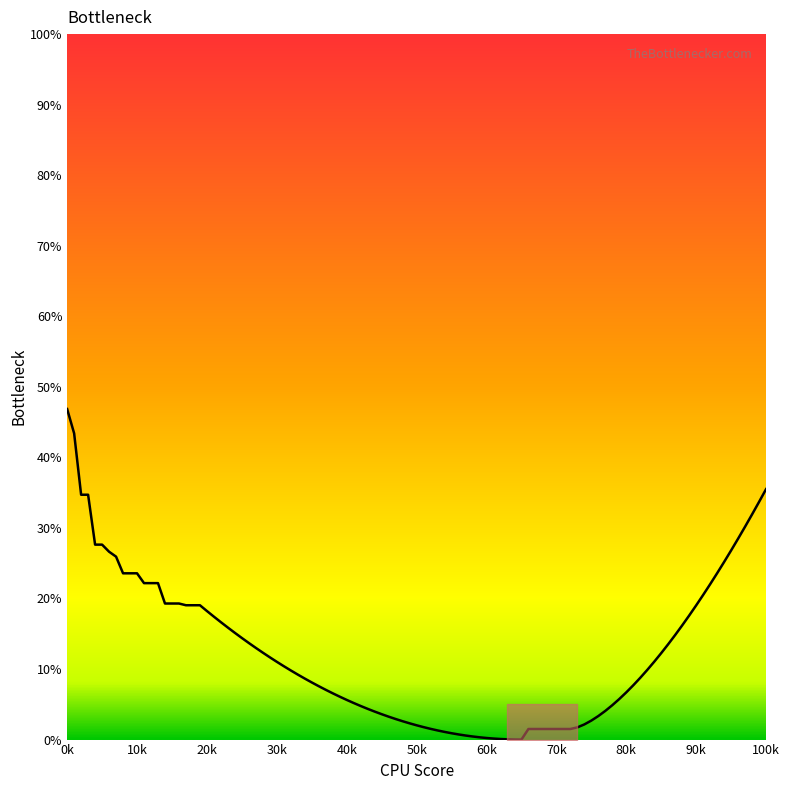

What is the greatest value displayed?

46.9